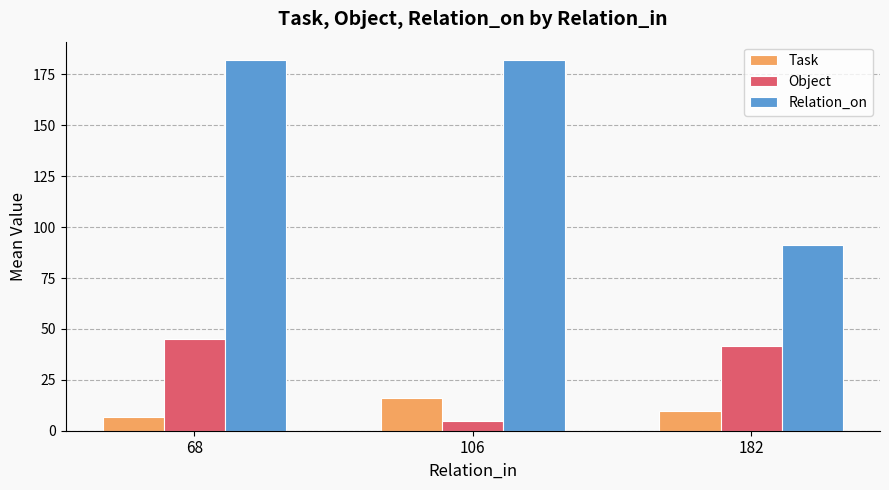

What is the maximum value shown in the chart?

182.0